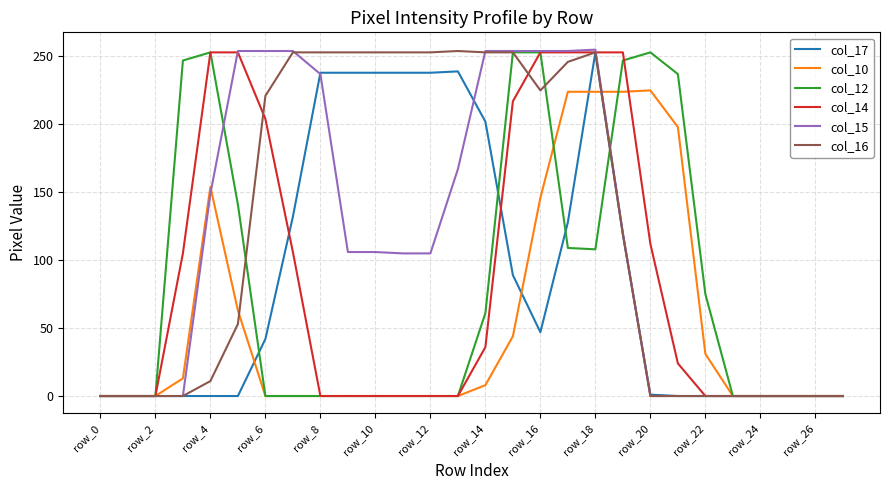

Which series has the largest range (max minus min)?

col_15